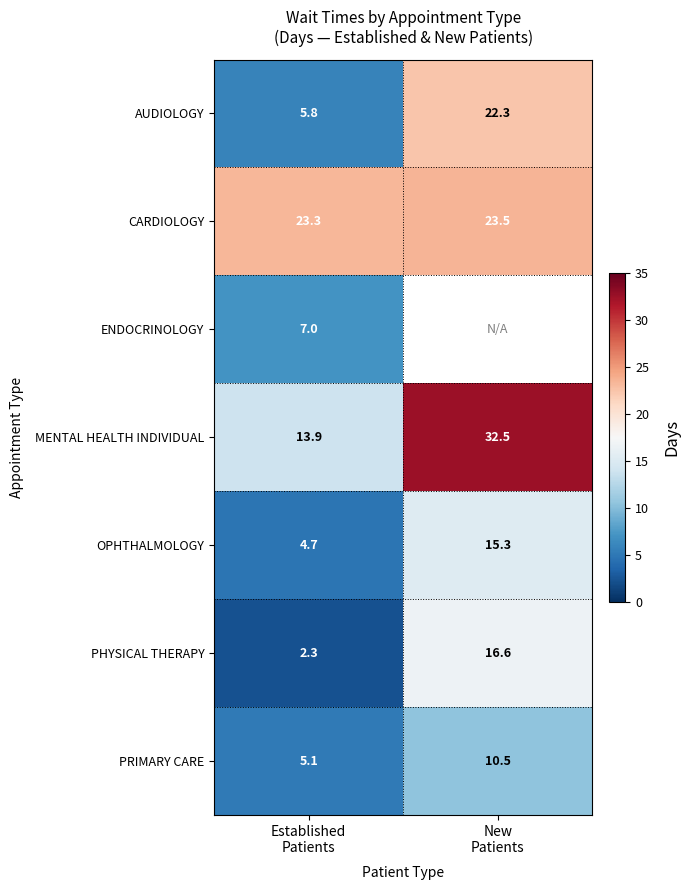

What is the average value of the PHYSICAL THERAPY series?

9.5